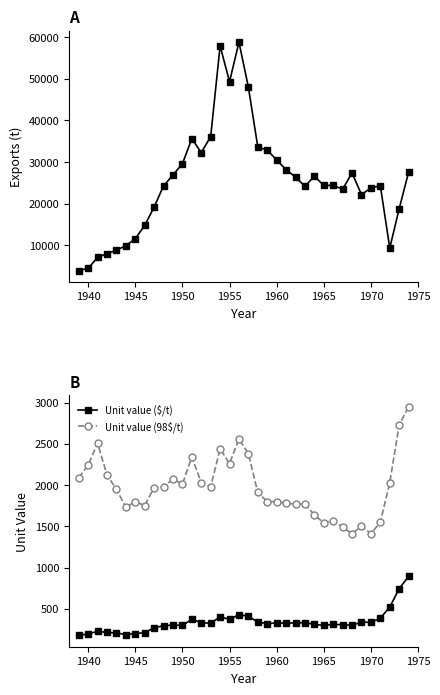

True or false: Unit value (98$/t) and Unit value ($/t) intersect in this chart.

False